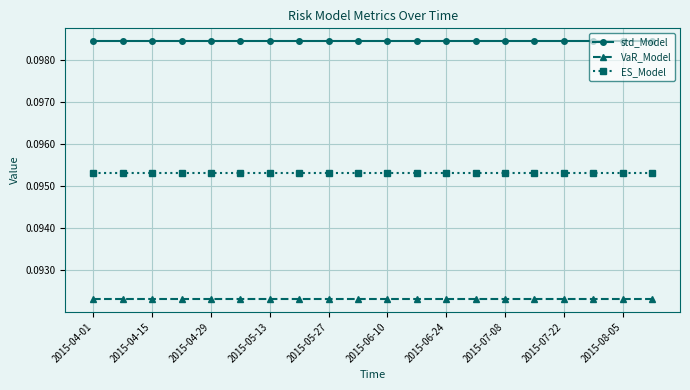

True or false: ES_Model and VaR_Model intersect in this chart.

False